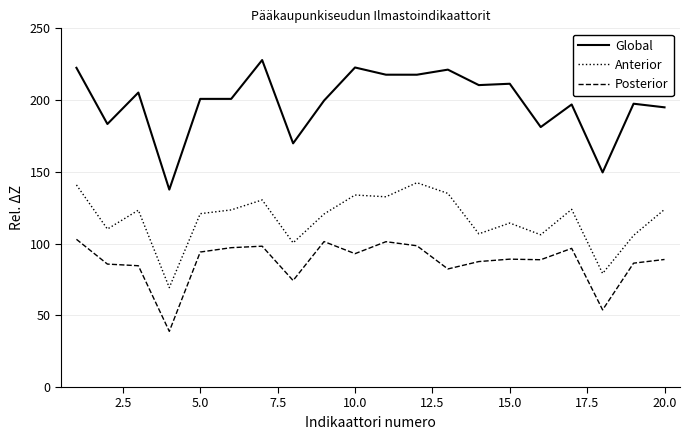

Rank the series by their average value, from lowest to highest.

Posterior, Anterior, Global